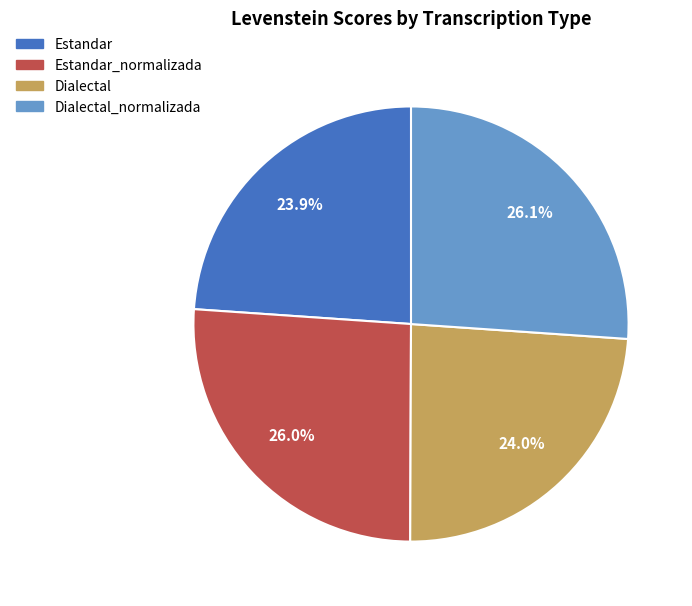

What percentage is the Dialectal slice, to the nearest percent?

24%